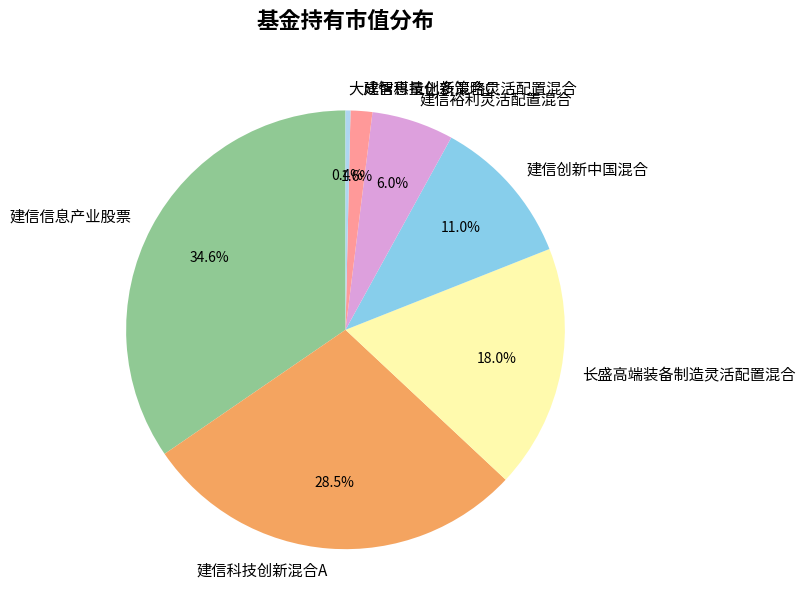

What is the ratio of the value at 建信裕利灵活配置混合 to the value at 建信信息产业股票?

0.2